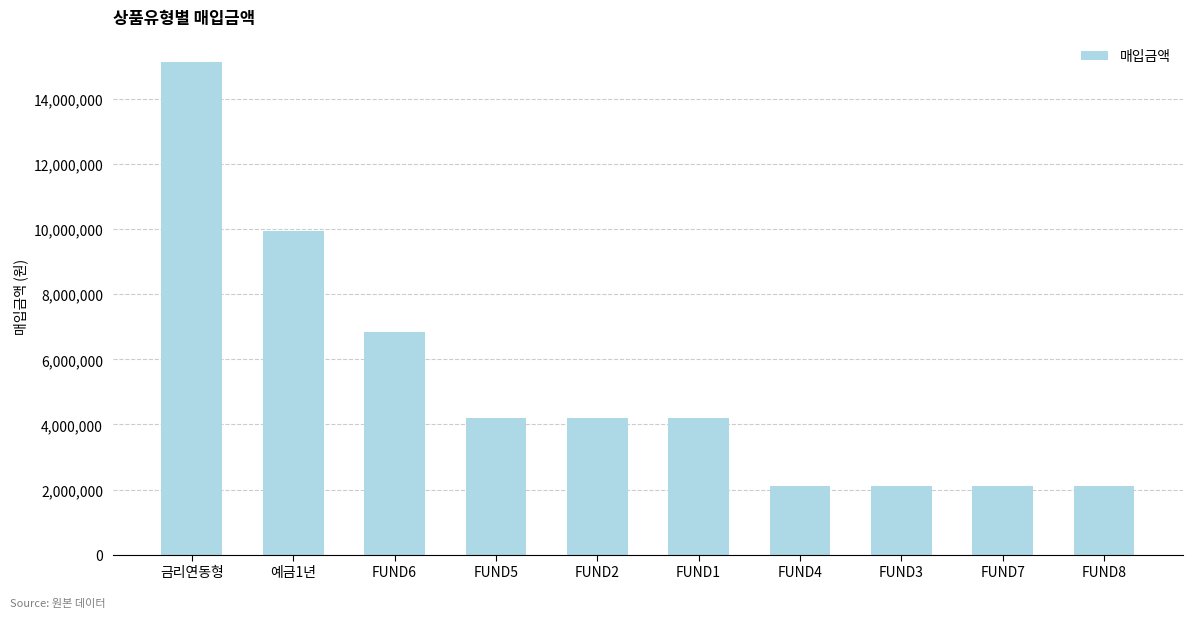

What is the difference between the values at 예금1년 and FUND6?

3103230